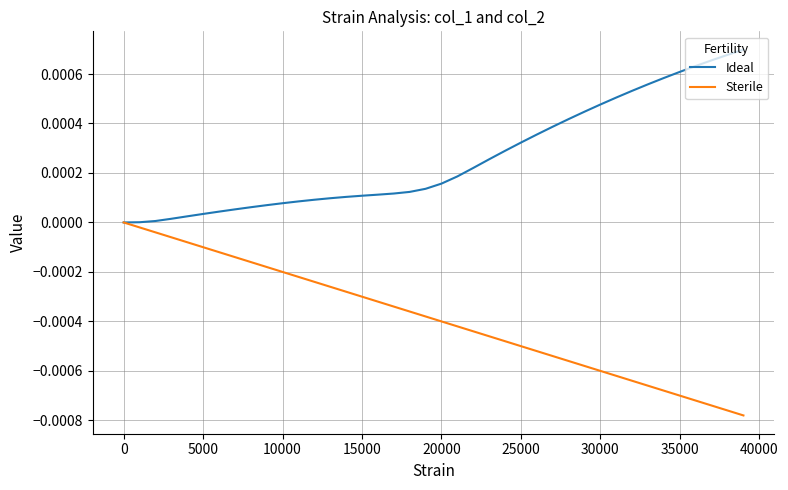

What are all the series names shown in the legend?

Ideal, Sterile